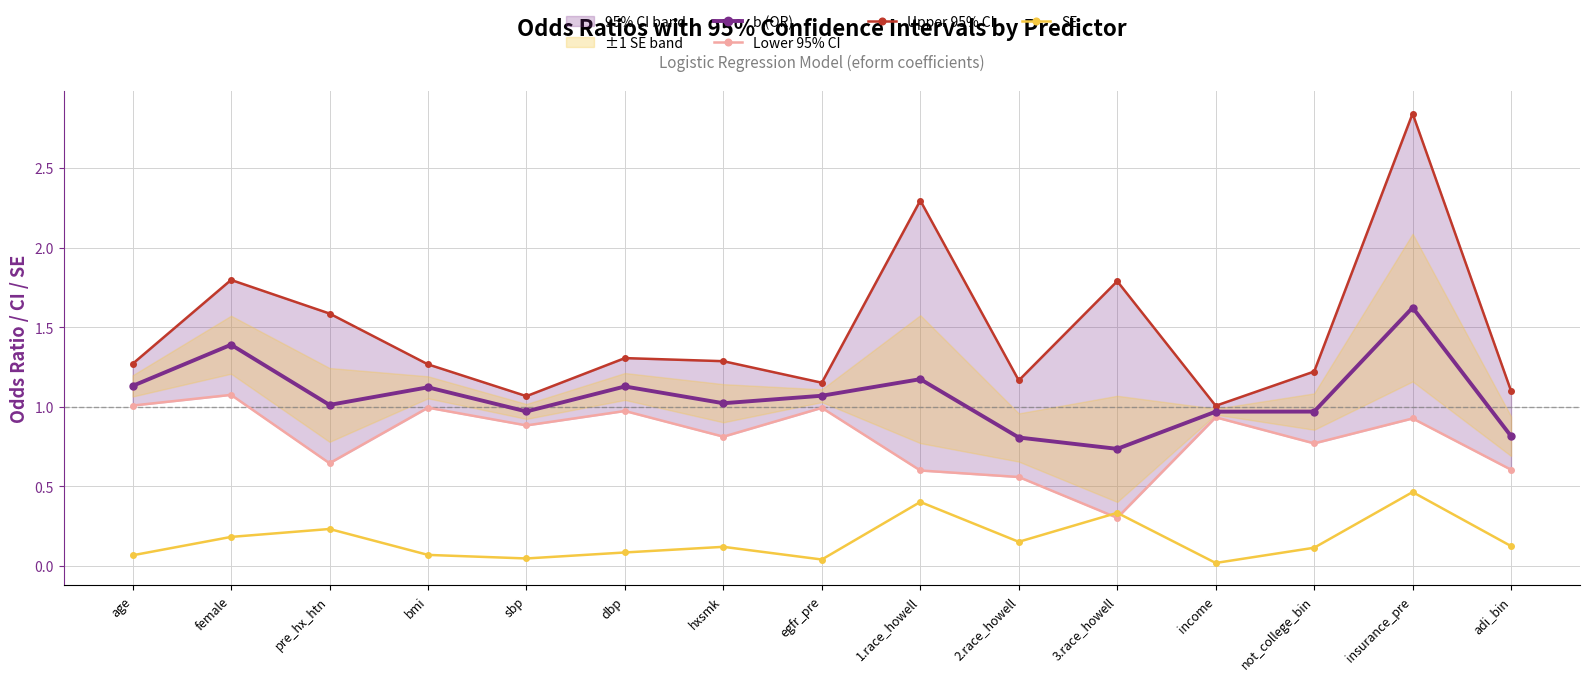

What is the approximate value of Upper 95% CI at hxsmk?

1.3